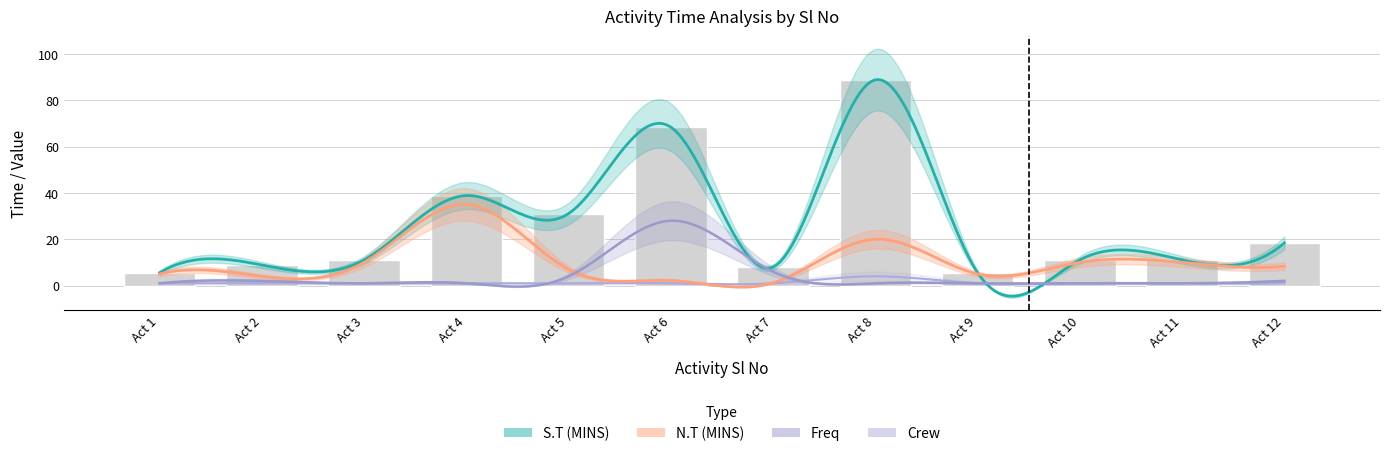

Are the bars grouped side by side (vs. stacked)?

Yes